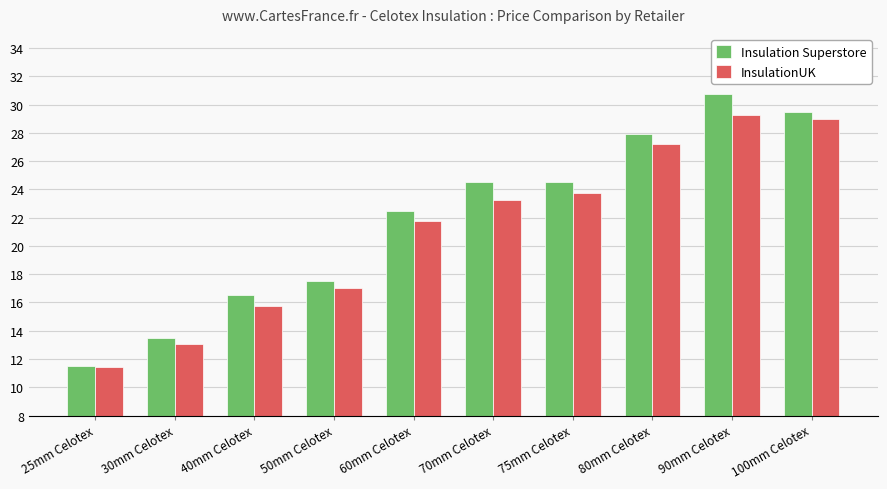

Is it true that Insulation Superstore equals 11.5 at 25mm Celotex?

True